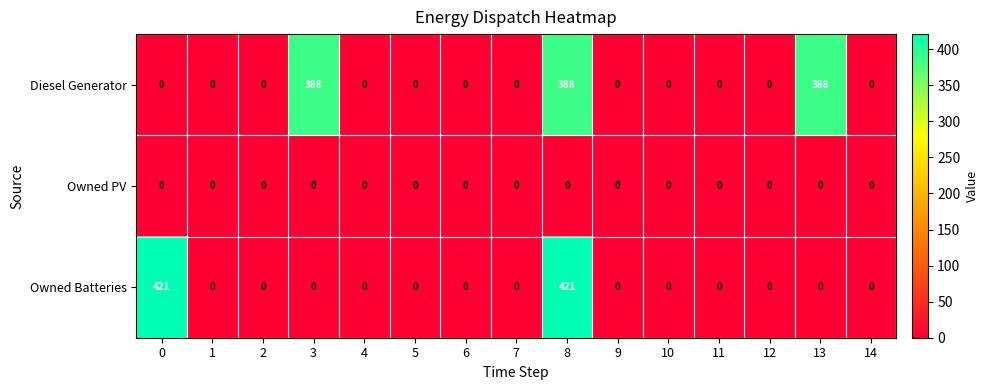

Rank the series by their maximum value, from lowest to highest.

Owned PV, Diesel Generator, Owned Batteries